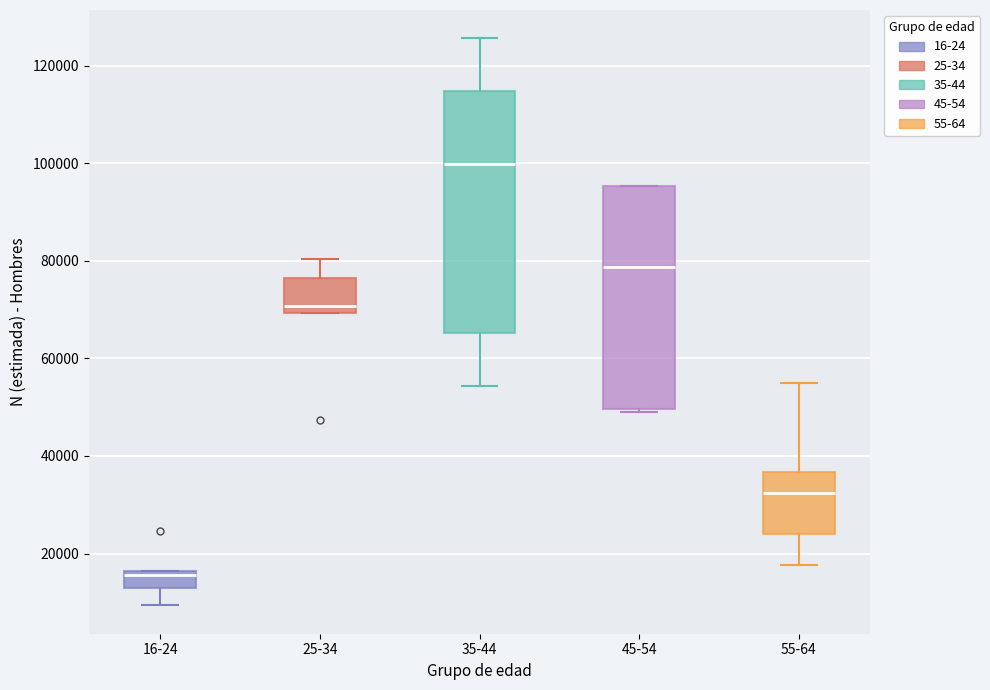

Where does the lower whisker of the box for 16-24 end on the y-axis? The values are not printed on the chart, so give them approximately, as read against the axis.

10000